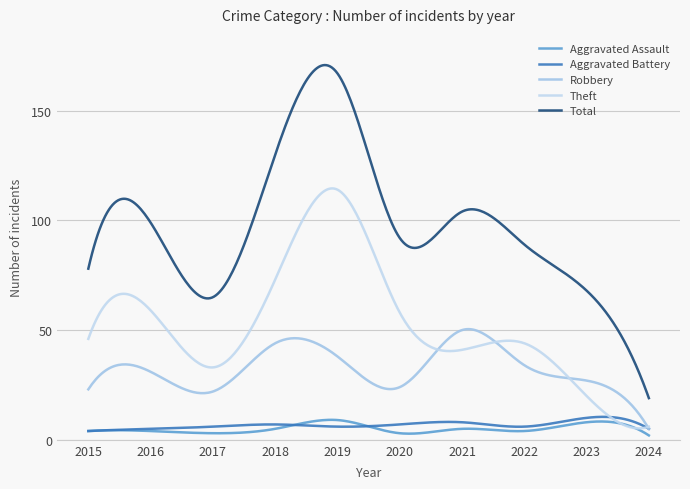

List the labels in order of Total value, largest first.

2019, 2018, 2021, 2016, 2020, 2022, 2015, 2023, 2017, 2024